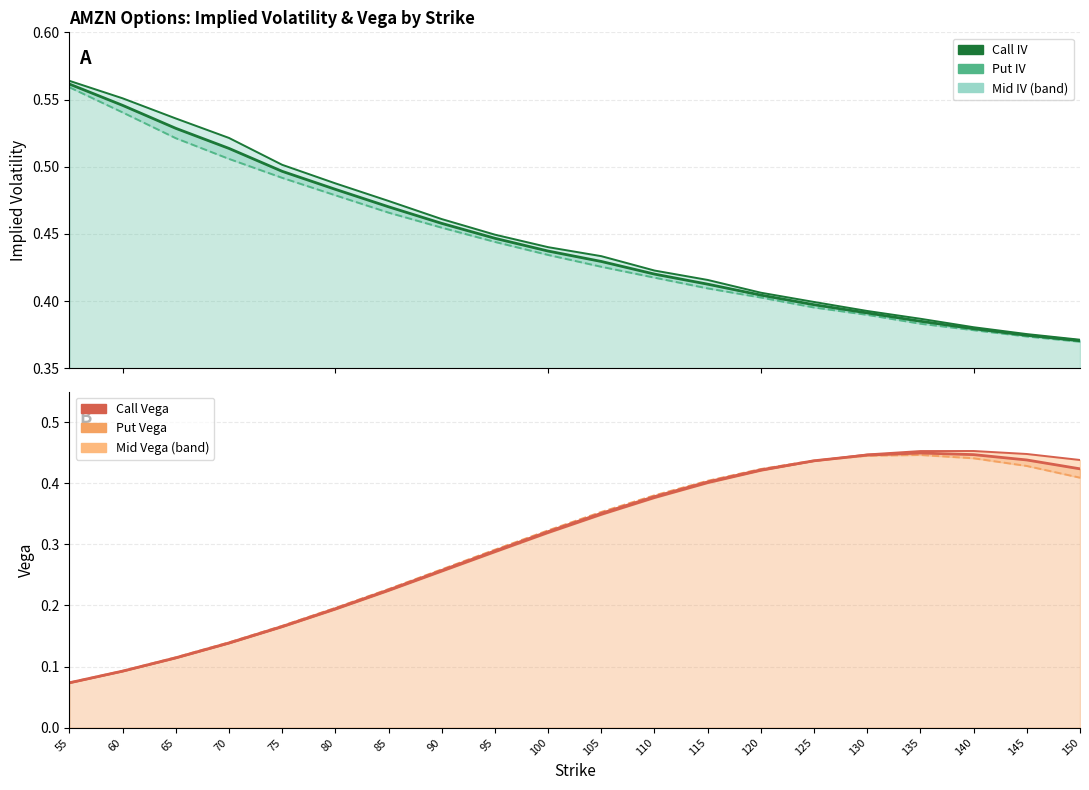

How many lines are shown in the chart?

6